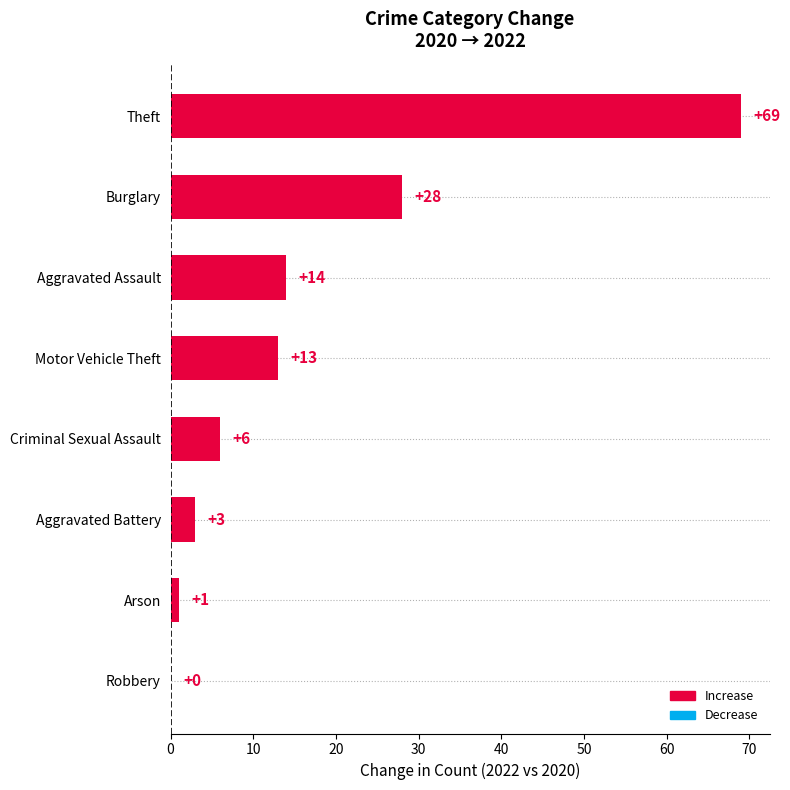

What is the sum of the values at Robbery and Theft?

69